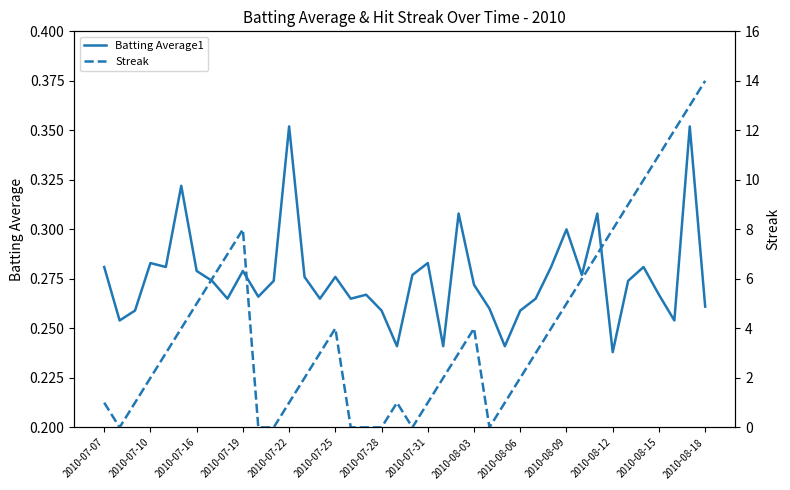

After their last crossing, which series has the higher values: Batting Average1 or Streak?

Streak